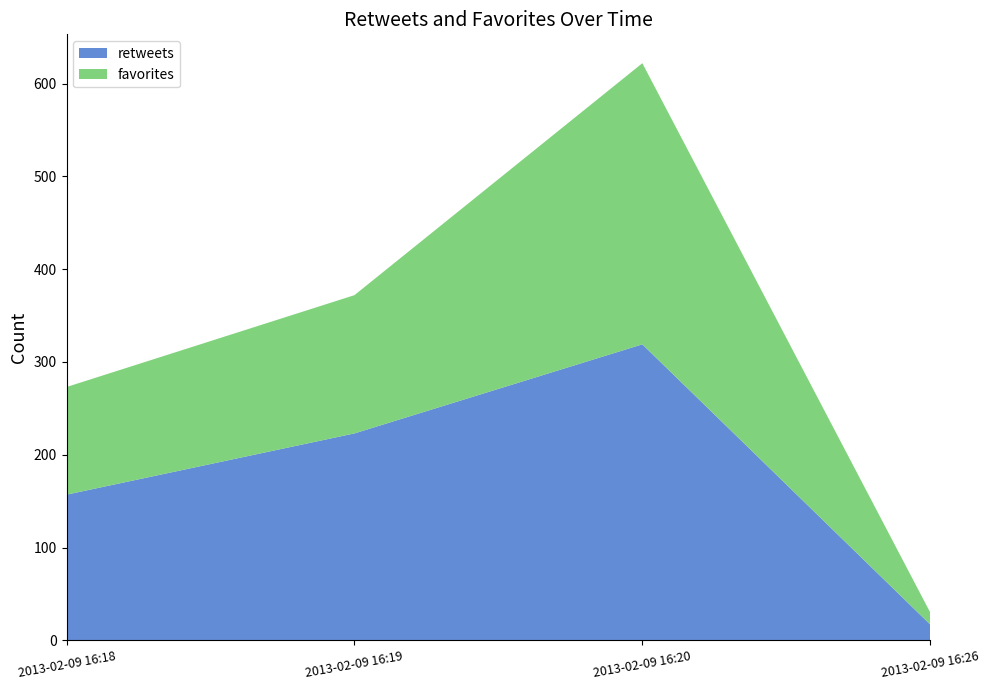

Reading right to left, extract all data points from this chart.

retweets: 2013-02-09 16:26=17	2013-02-09 16:20=319	2013-02-09 16:19=223	2013-02-09 16:18=157
favorites: 2013-02-09 16:26=13	2013-02-09 16:20=303	2013-02-09 16:19=149	2013-02-09 16:18=116